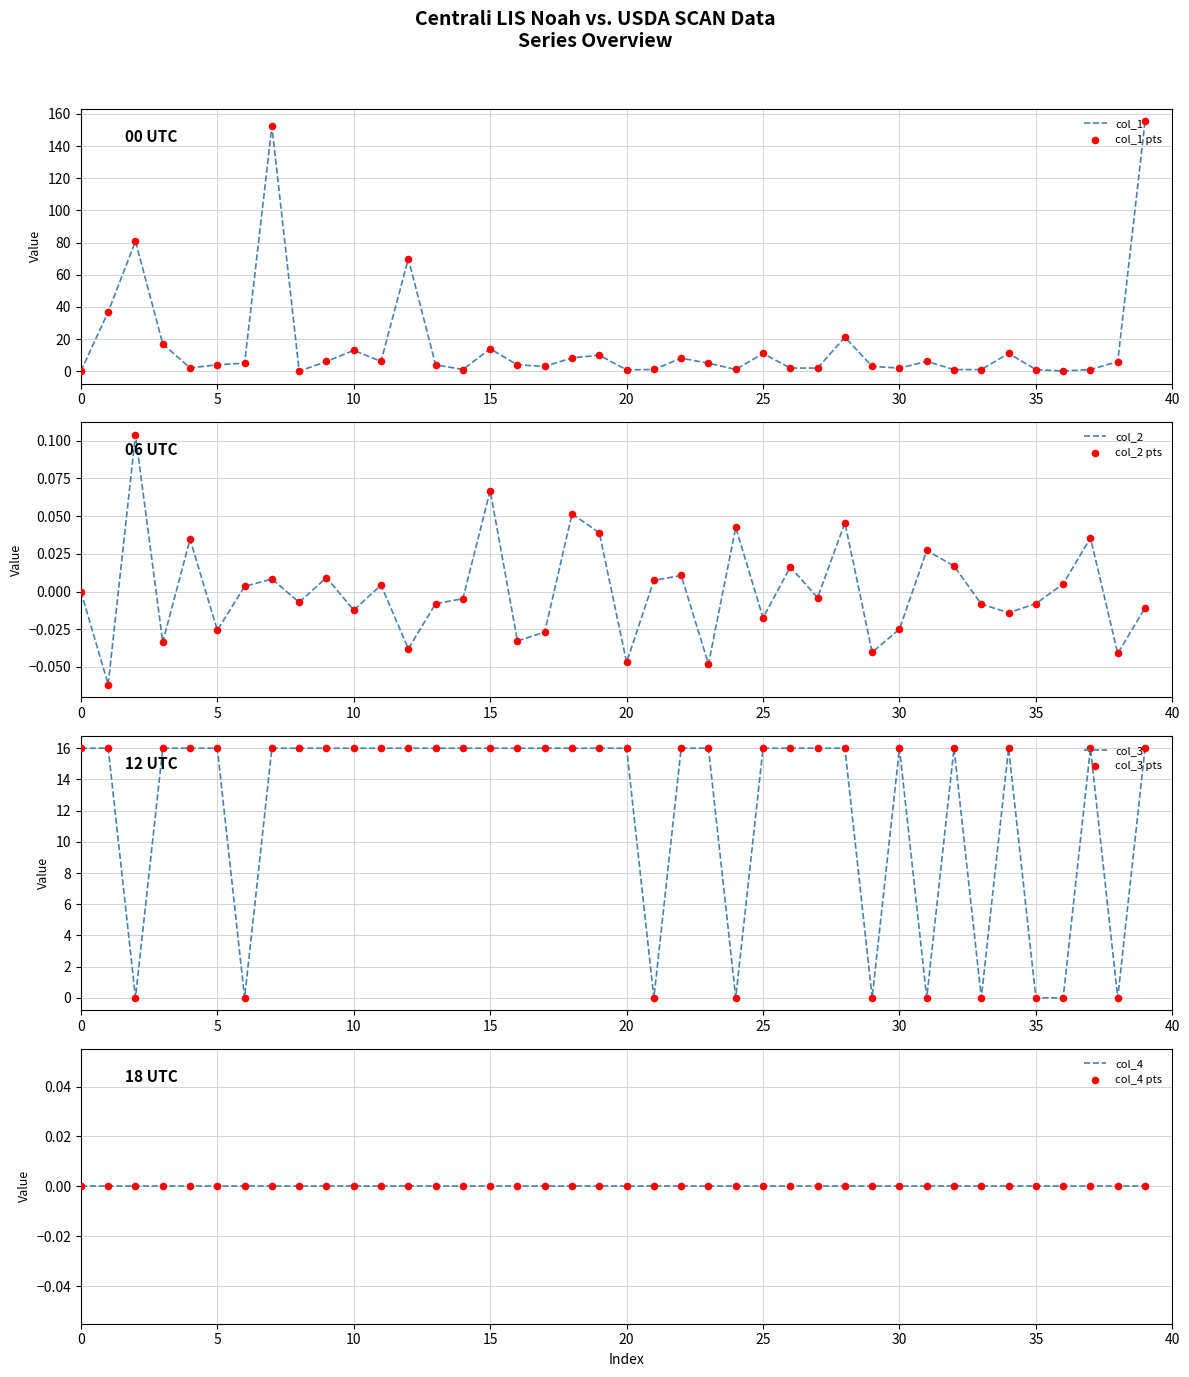

Which series has the largest total across all categories?

col_1